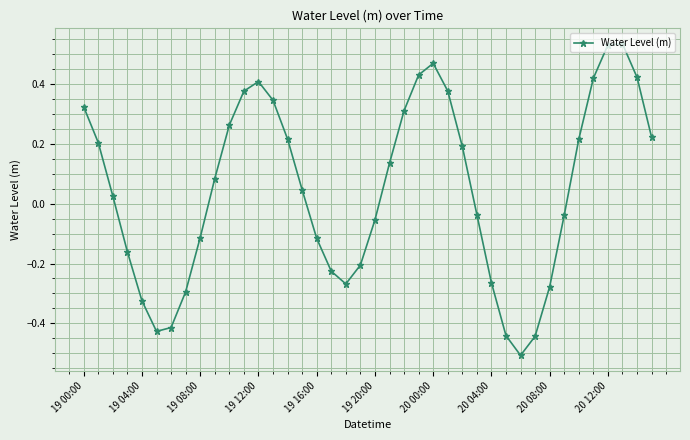

What is the minimum value shown in the chart?

-0.5